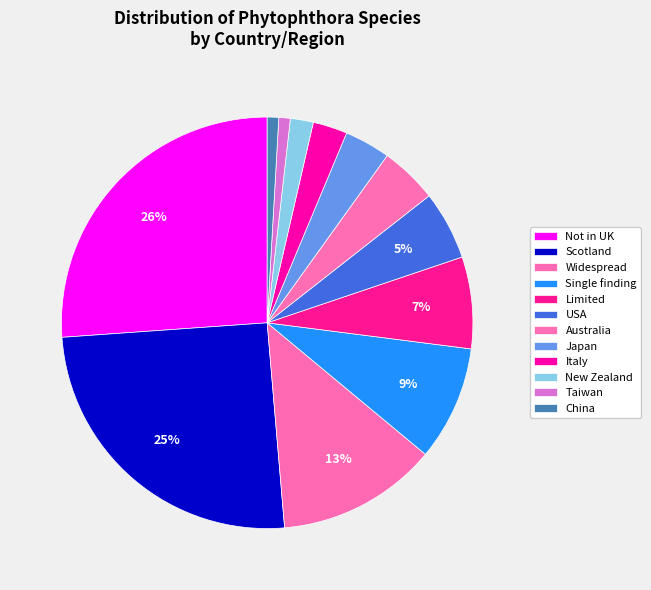

To the nearest percent, what portion does Australia represent?

5%